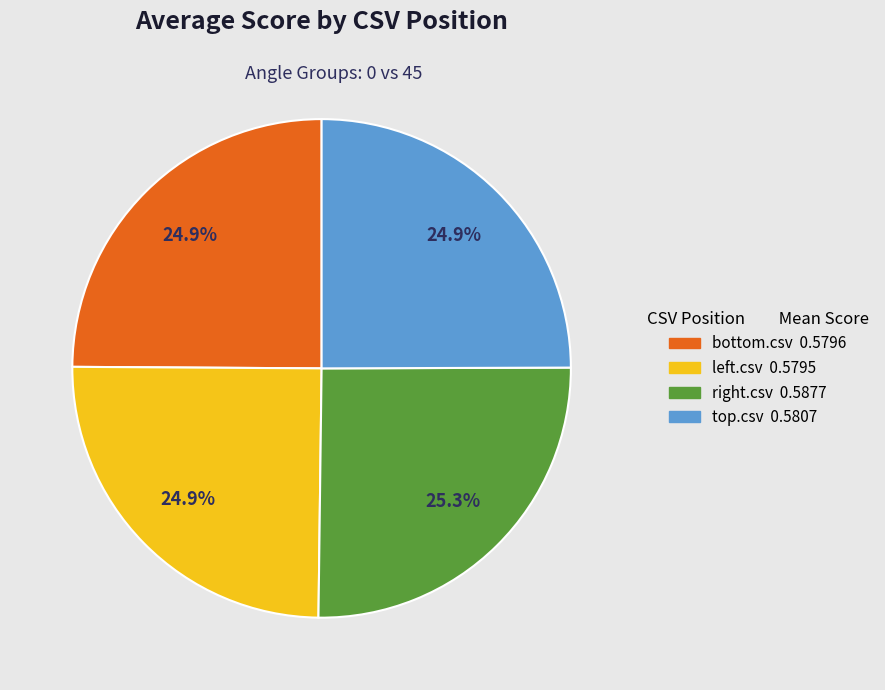

Is there any slice that represents more than half of the pie?

No